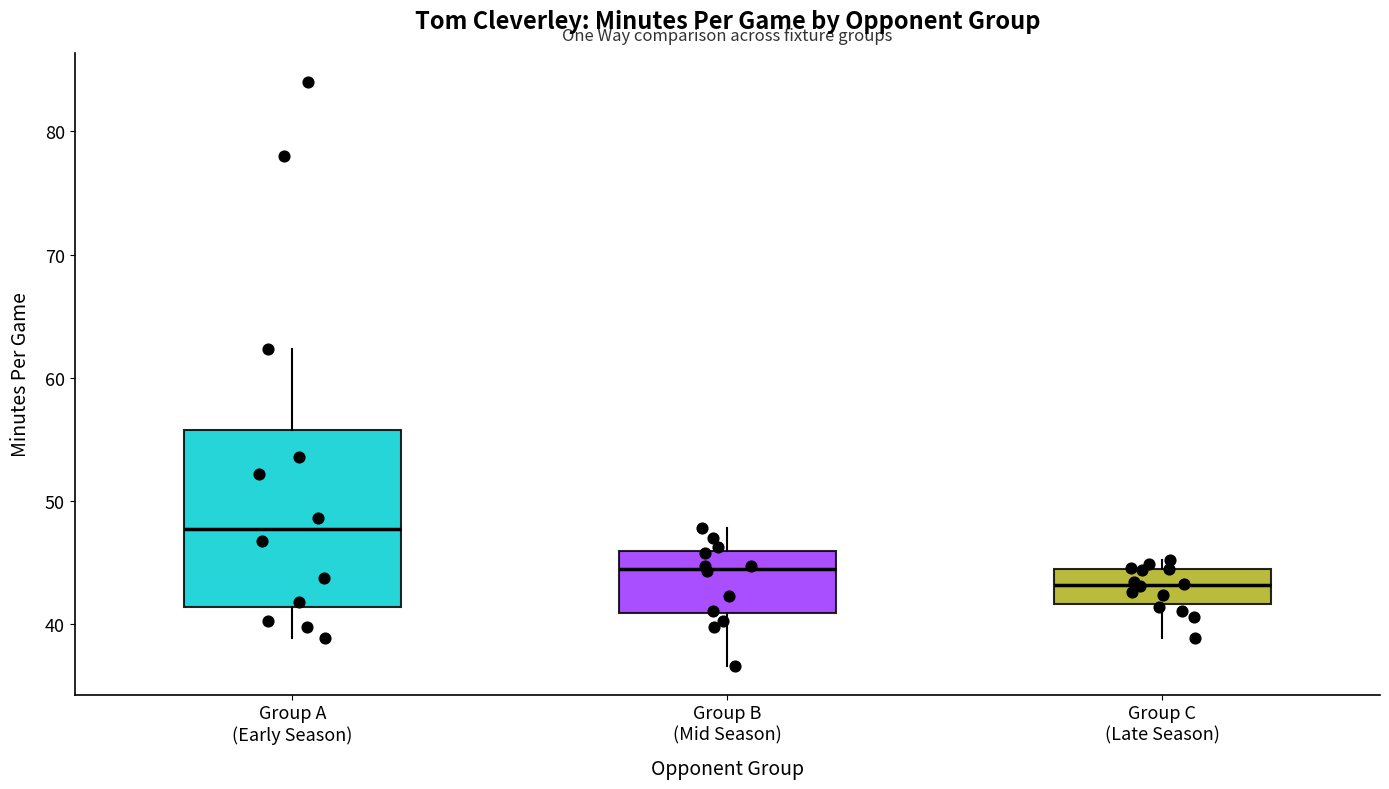

Comparing the boxes themselves (not the whiskers), which one is the tallest?

Group A (Early Season)